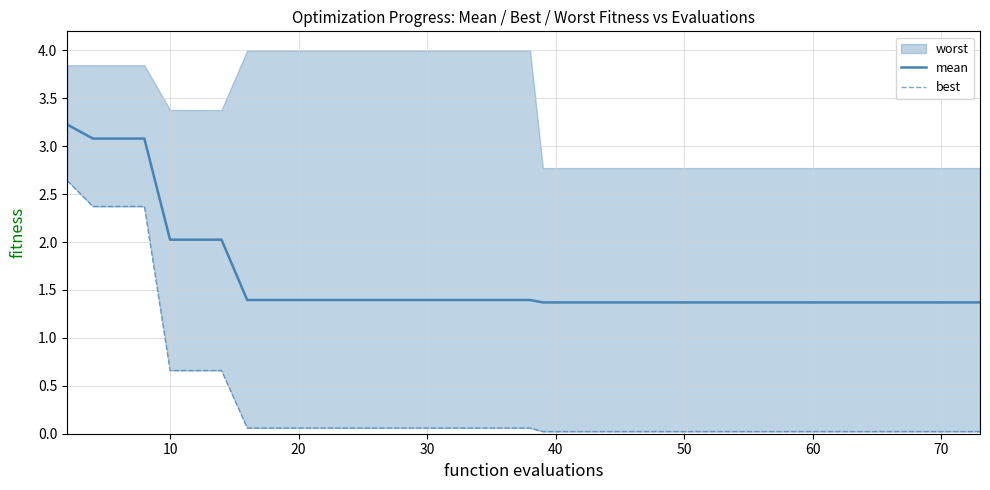

What is the difference between the maximum and minimum values in the mean series?

1.9